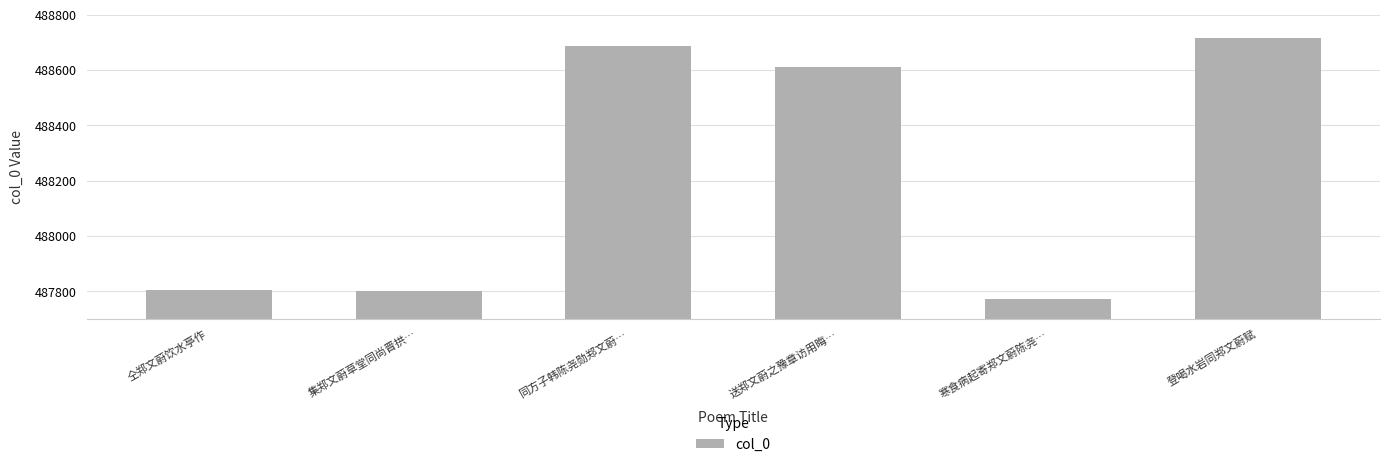

The chart shows a value of 242701 at 集郑文蔚草堂同尚晋拱…. True or false?

False